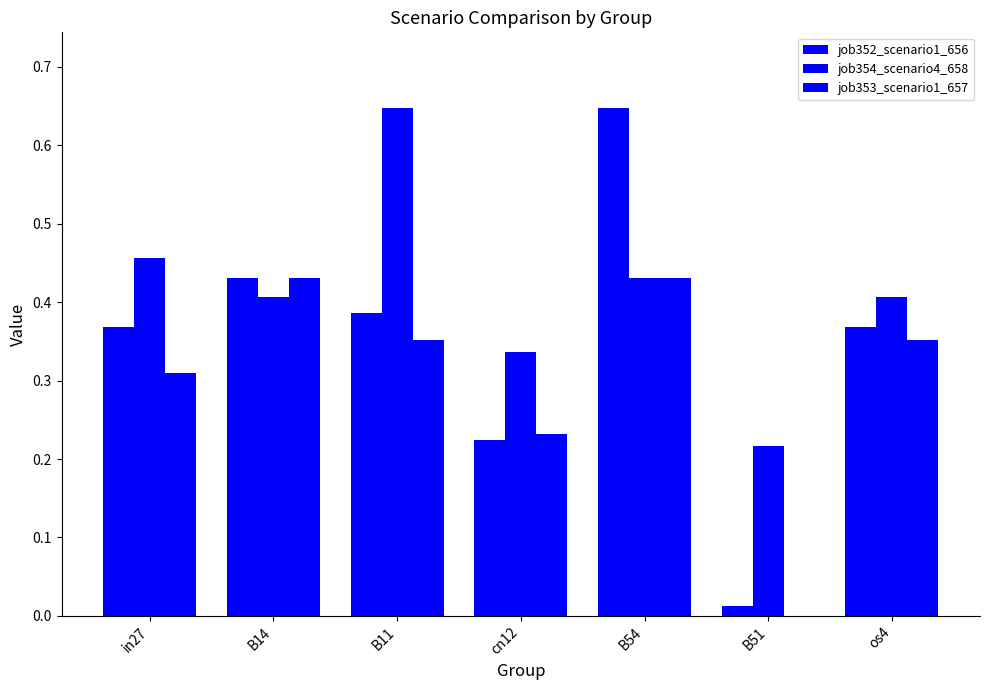

Count the number of categories in the chart.

7